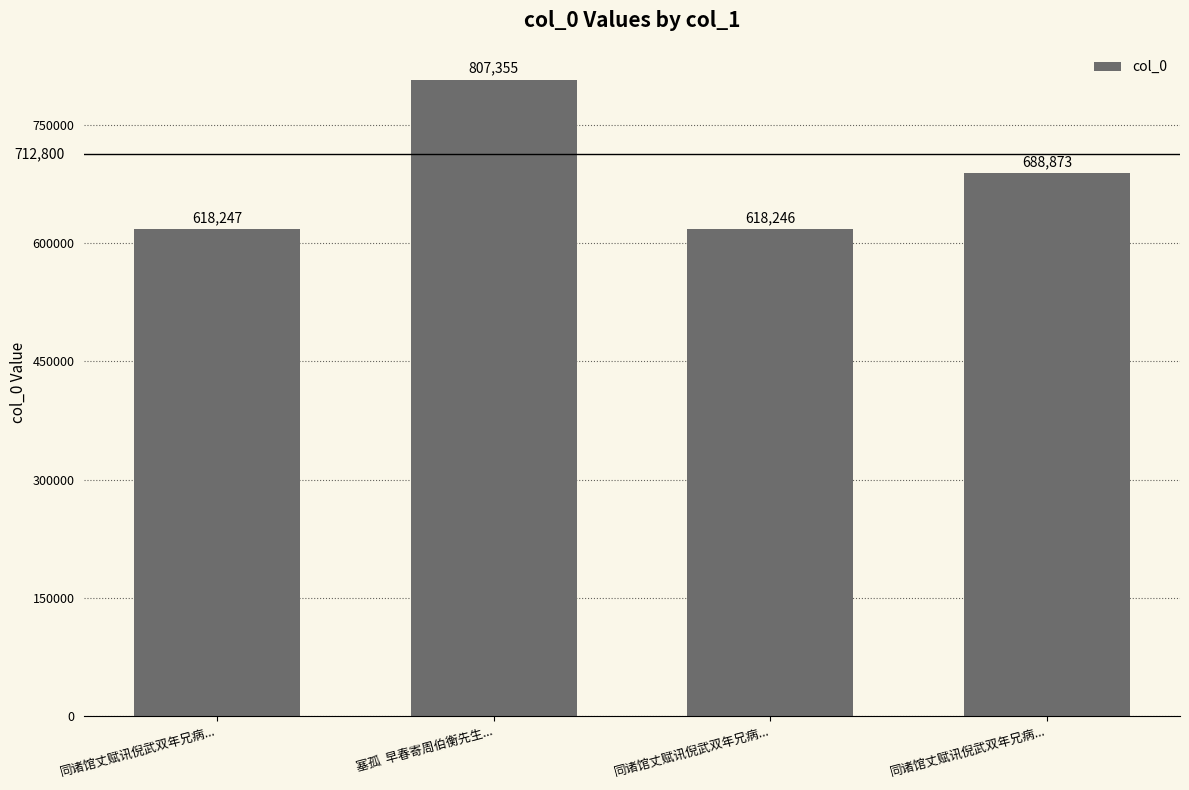

How many bars are there in total?

4